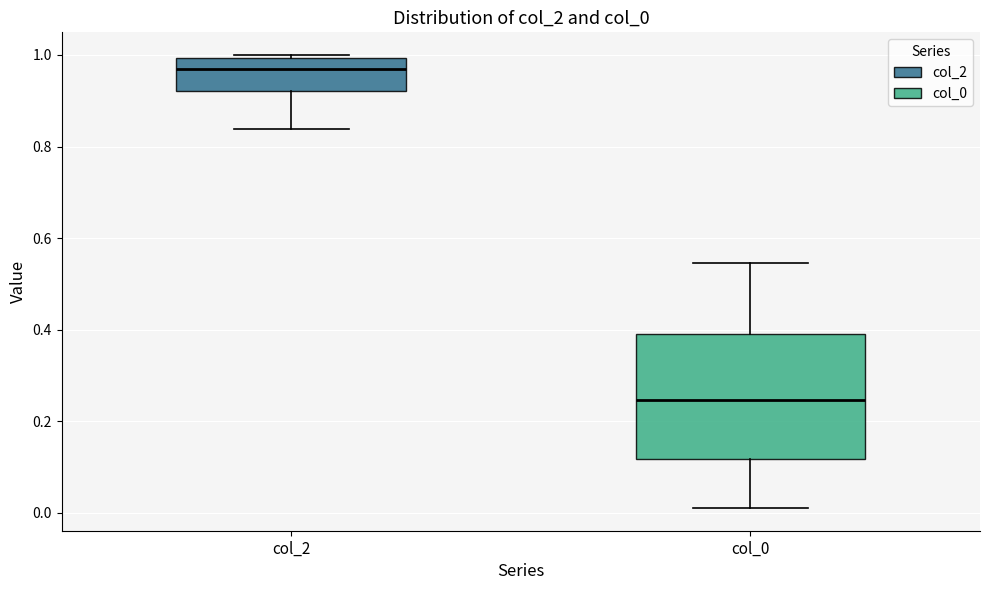

Comparing the boxes themselves (not the whiskers), which one is the tallest?

col_0